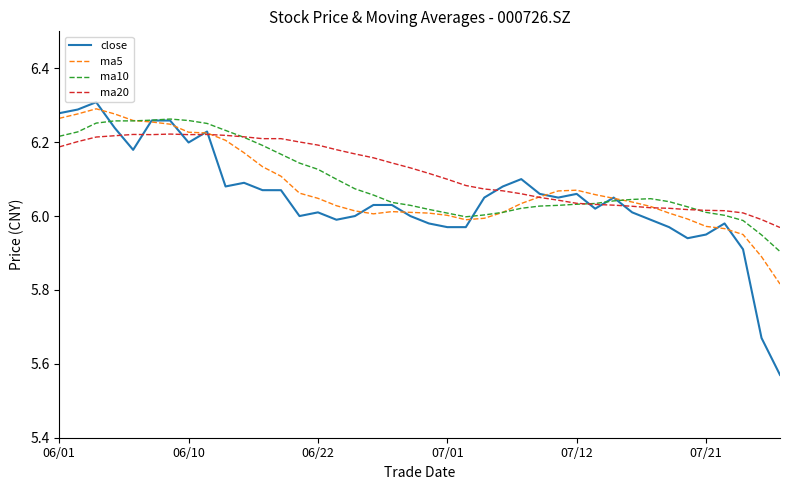

Rank the series by their maximum value, from lowest to highest.

ma20, ma10, ma5, close